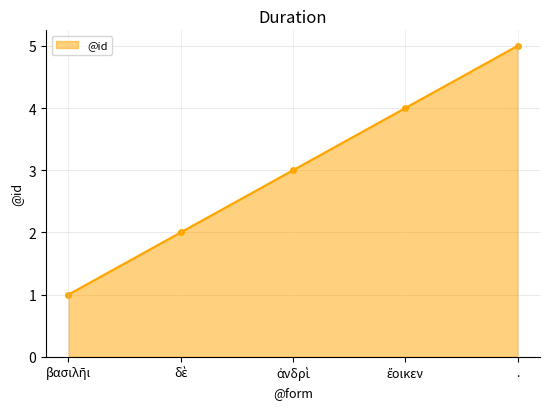

What is the difference between the values at ἔοικεν and δὲ?

2